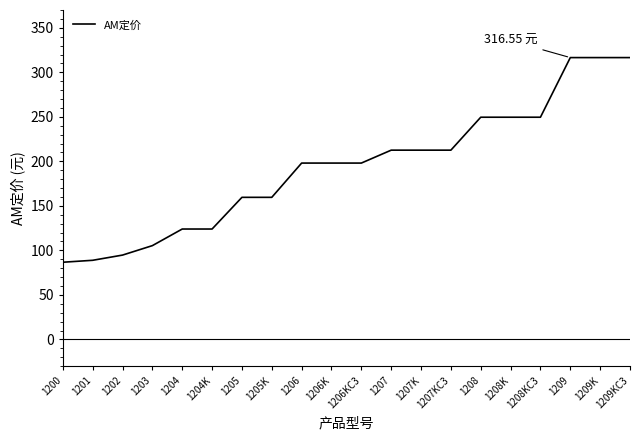

What is the difference between the maximum and minimum values?

229.8